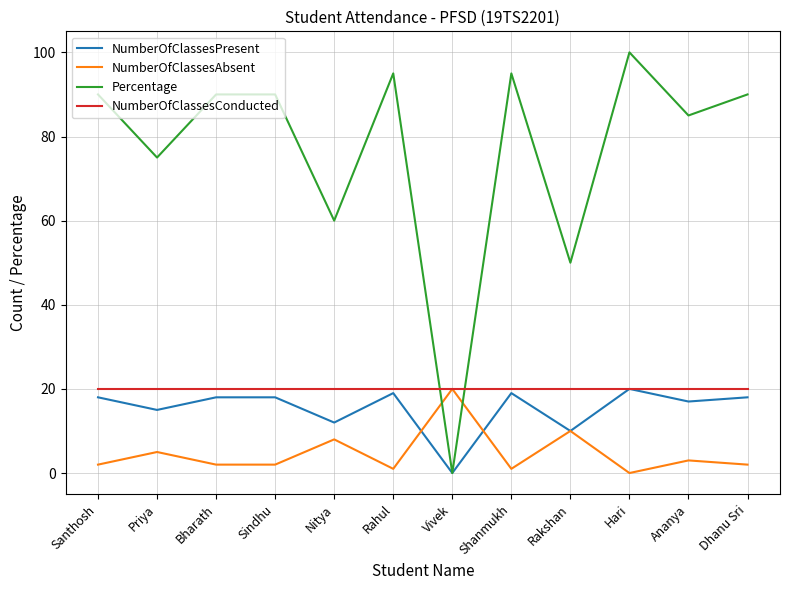

How many lines are shown in the chart?

4